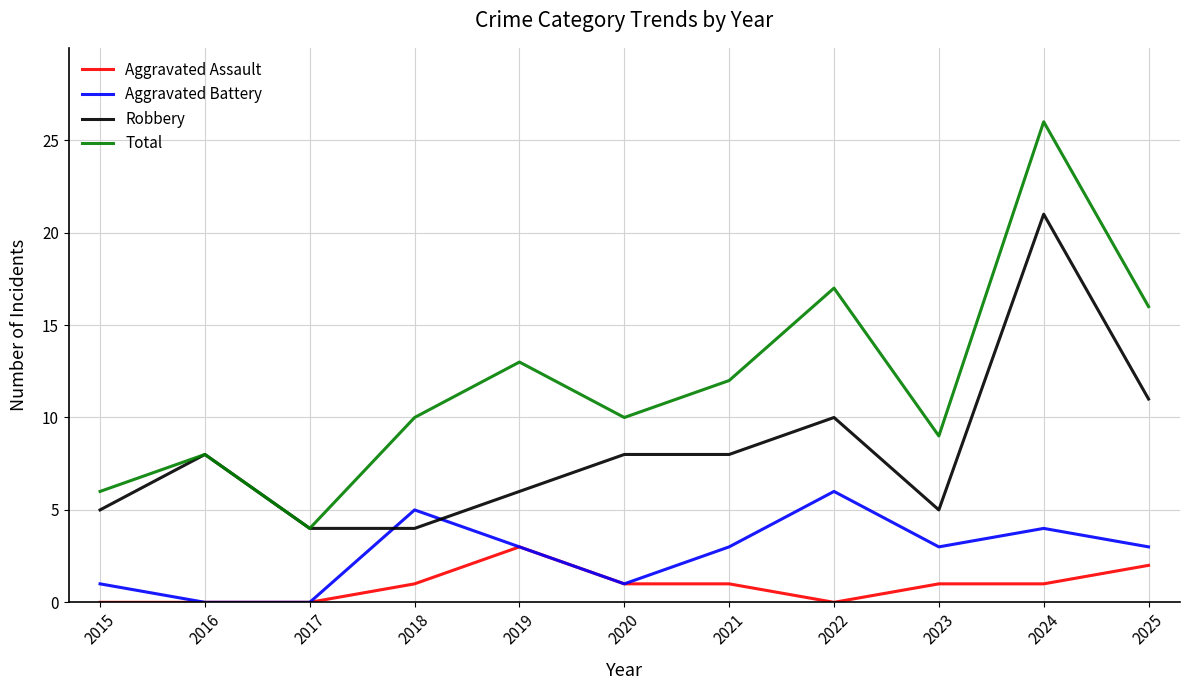

The value of Robbery at 2024 is 21. True or false?

True